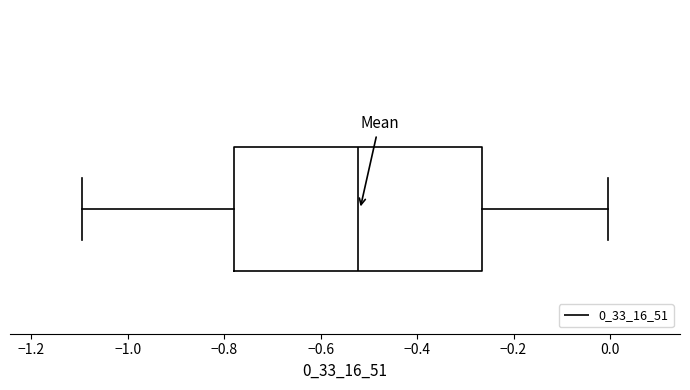

Where is the left edge of the box on the x-axis? The values are not printed on the chart, so give them approximately, as read against the axis.

-0.78